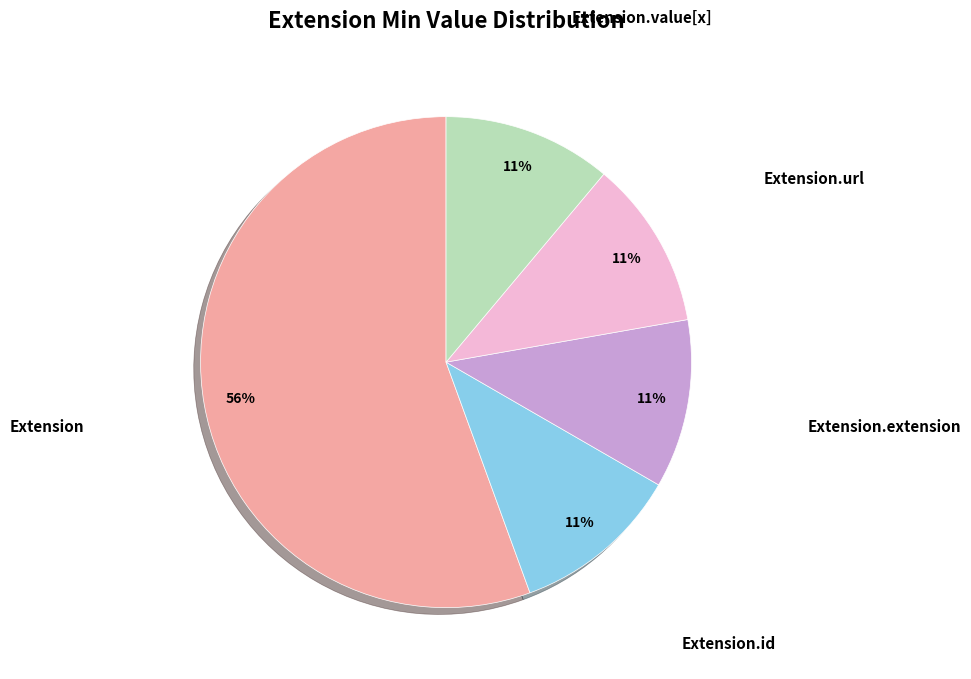

To the nearest percent, what is the average slice percentage?

20%